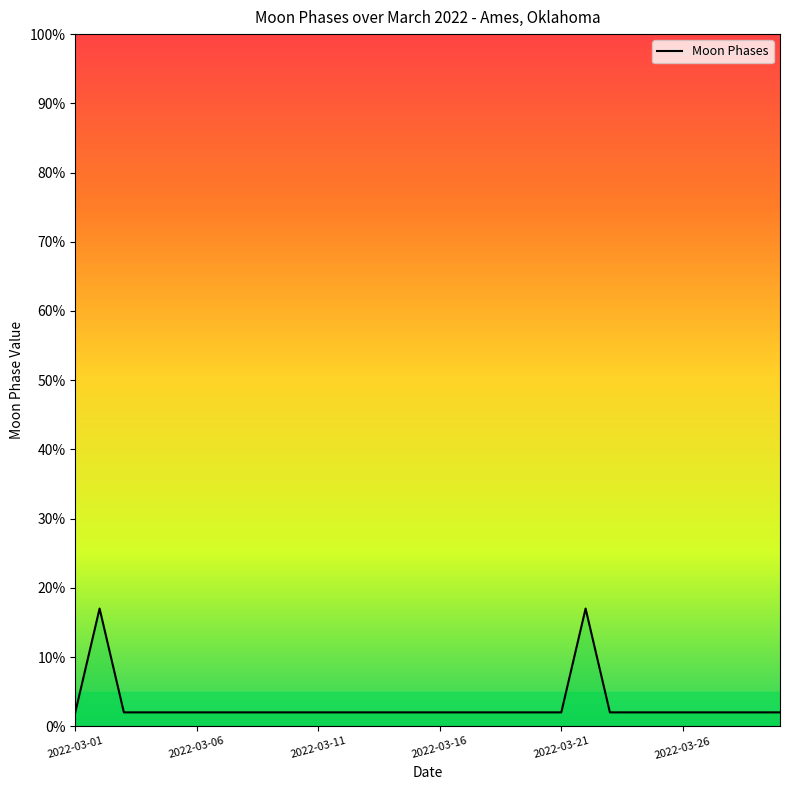

What is the sum of all values?

90